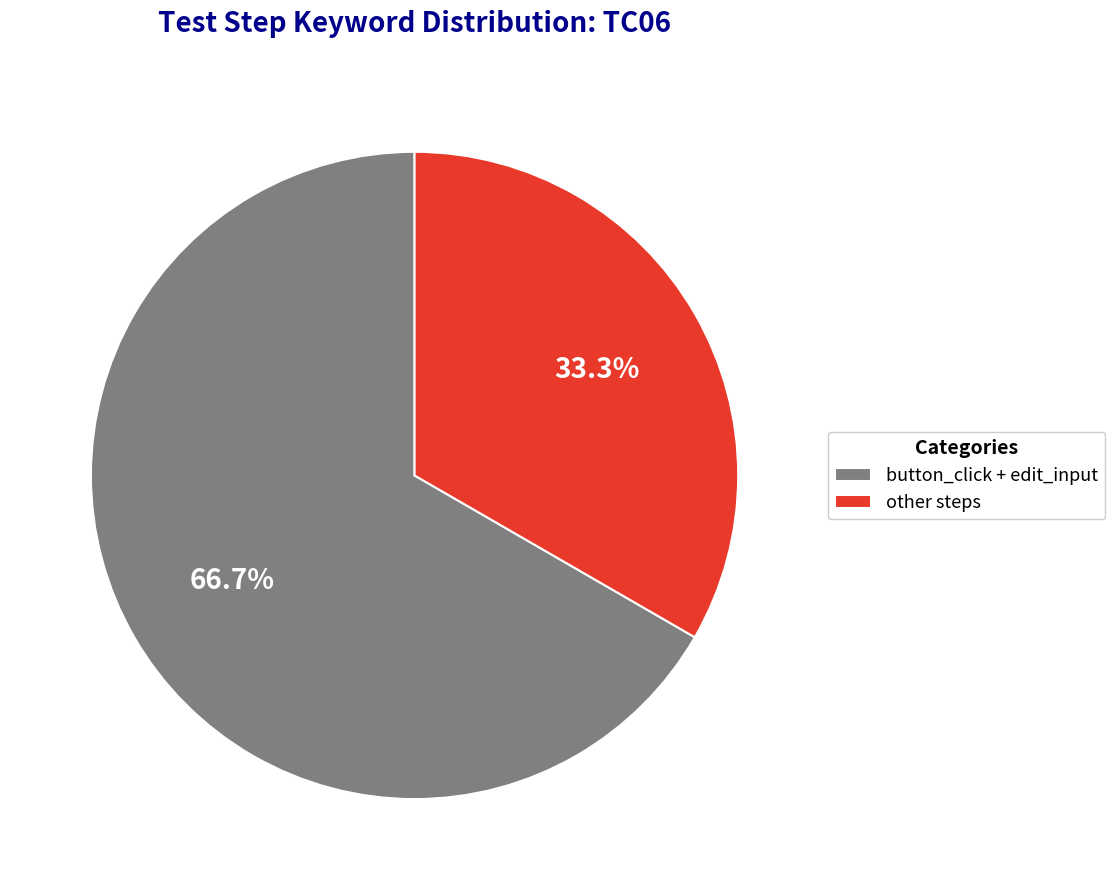

Do button_click + edit_input and other steps together represent more than half of the pie?

Yes